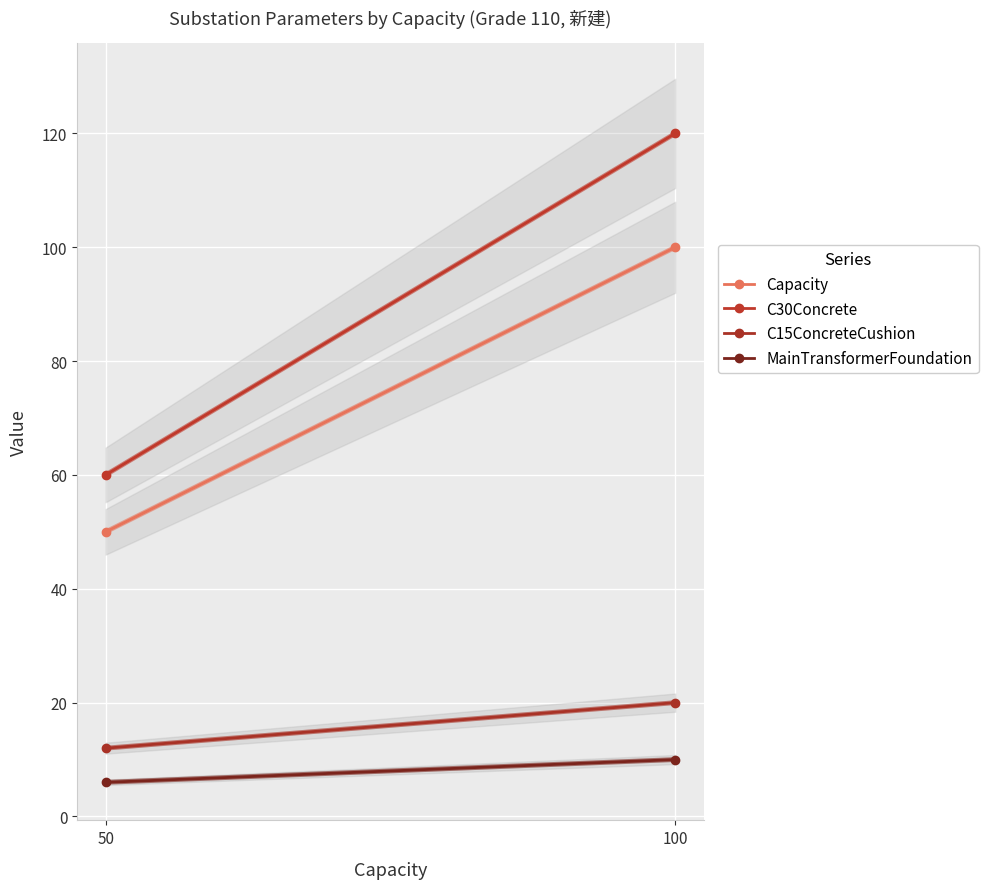

What is the sum of the C30Concrete values at 100 and 50?

180